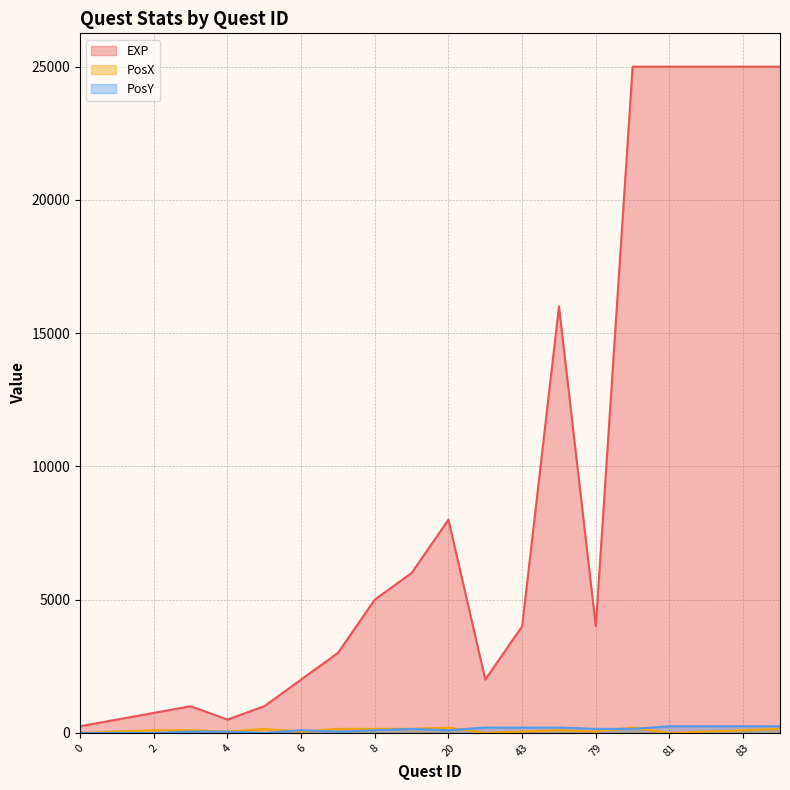

What is the value of the PosX point at the 8th from the left?

150